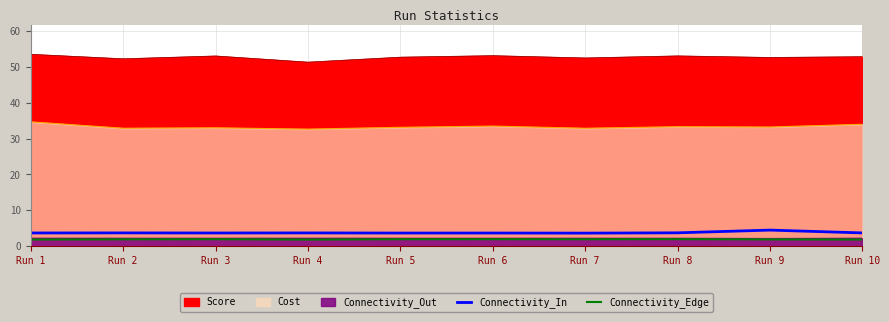

Where is the first local maximum for Connectivity_In?

Run 2